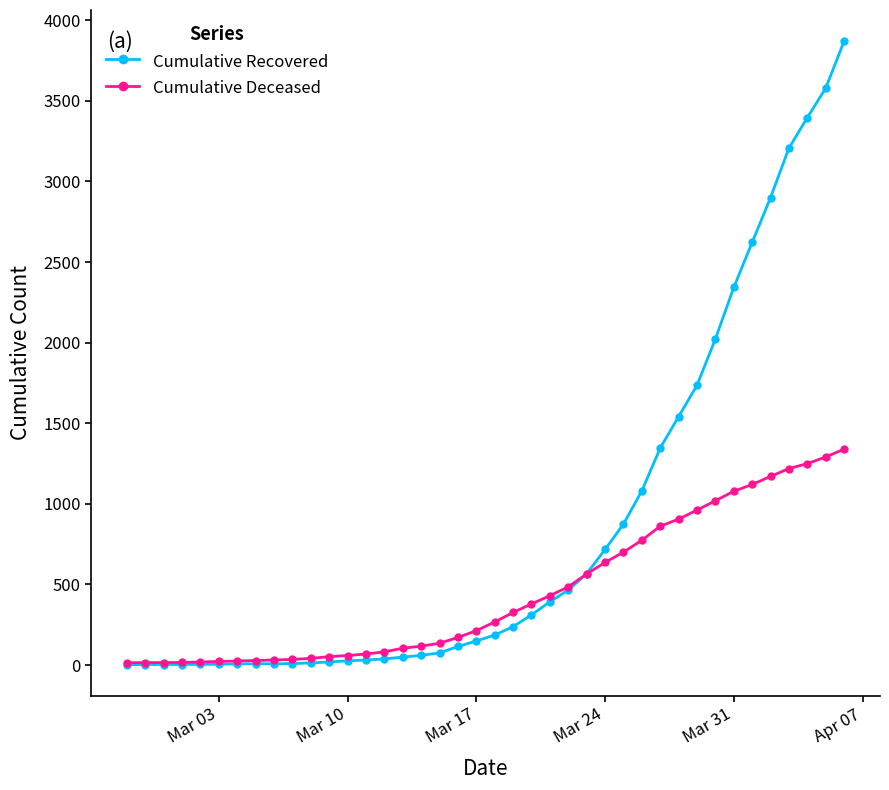

Rank the series by their average value, from lowest to highest.

Cumulative Deceased, Cumulative Recovered